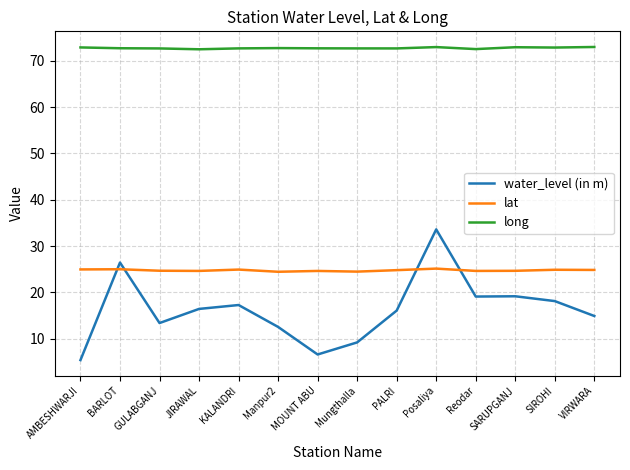

How many categories are shown in the chart?

14